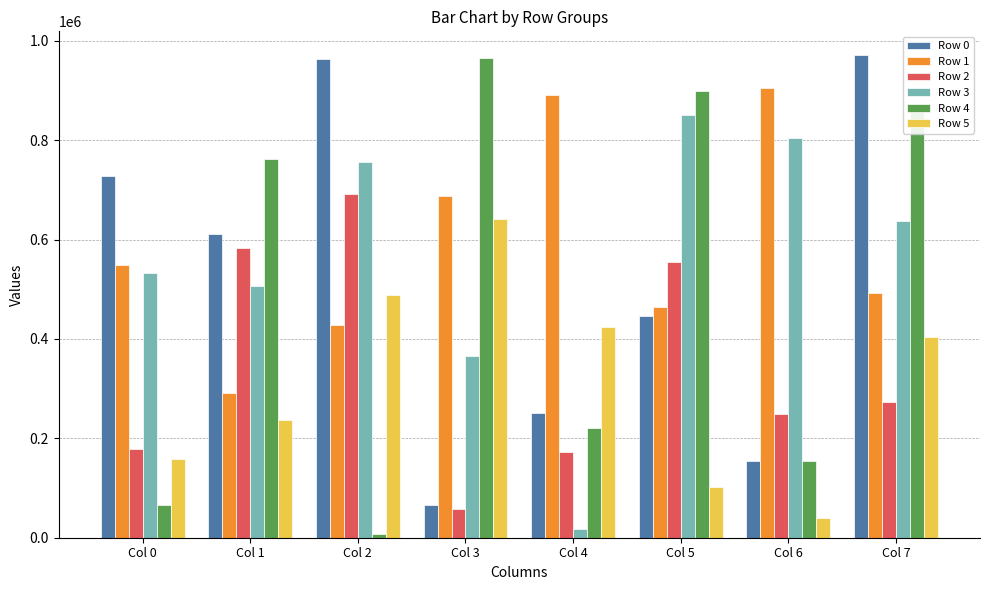

The value of Row 5 at Col 2 is 488443. True or false?

True